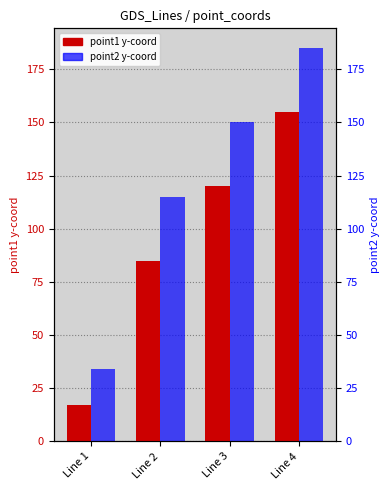

The point1 y-coord series shows 120 at Line 3. True or false?

True